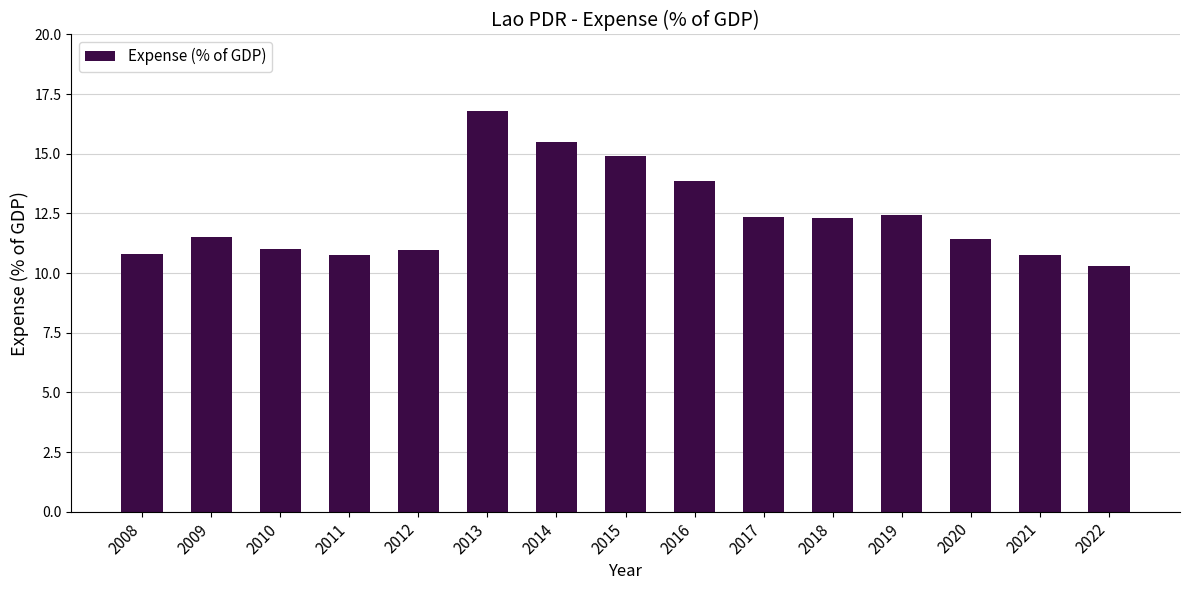

Approximately how many times larger is the value at 2020 compared to 2008?

1.1